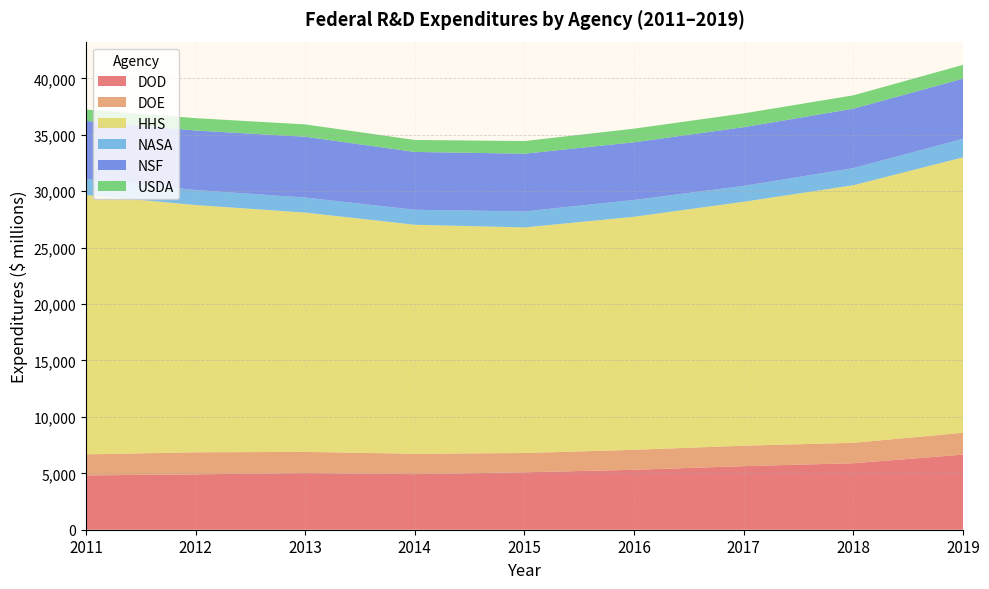

Reading right to left, list all the values displayed in this chart.

DOD: 6655	5894	5635	5313	5090	4927	5023	4908	4814
DOE: 1939	1813	1815	1770	1710	1806	1876	1955	1866
HHS: 24413	22829	21620	20657	19994	20298	21211	21916	22995
NASA: 1645	1516	1406	1491	1418	1329	1332	1331	1423
NSF: 5331	5270	5205	5113	5120	5127	5393	5276	5140
USDA: 1221	1184	1222	1207	1119	1061	1092	1094	1006